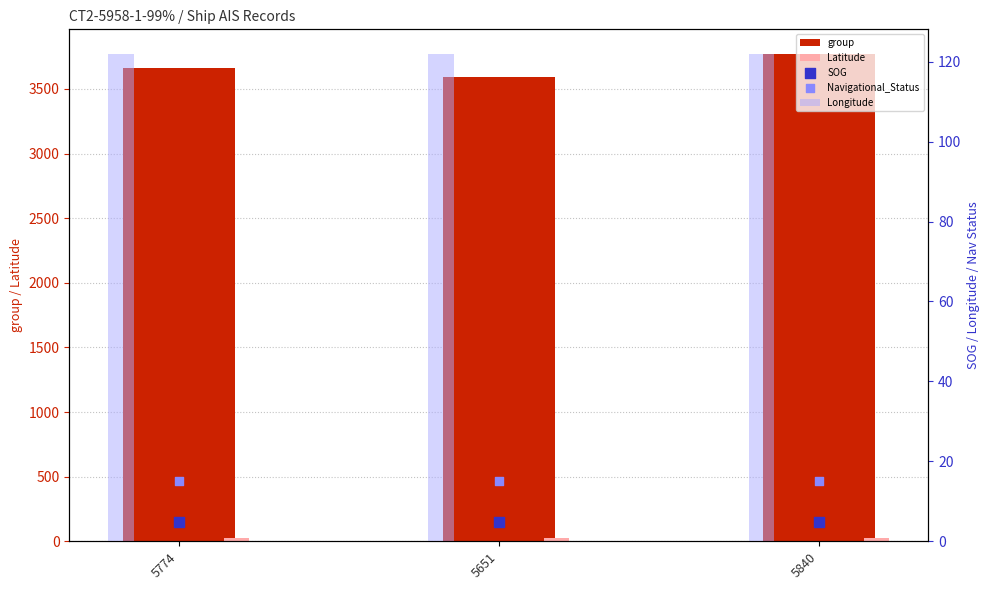

Which series contains the highest Y value?

group